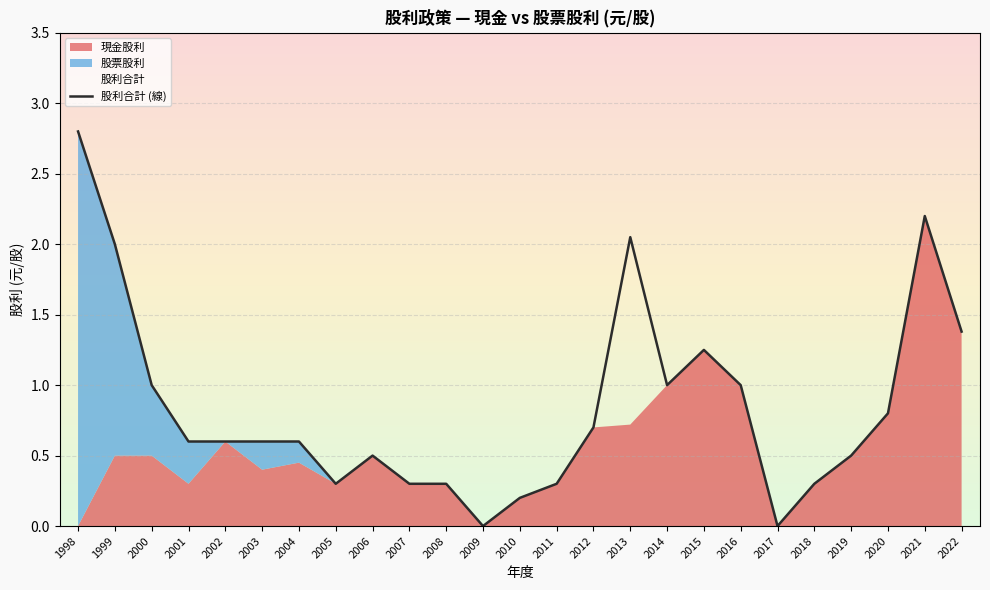

Where is the first local maximum?

2006